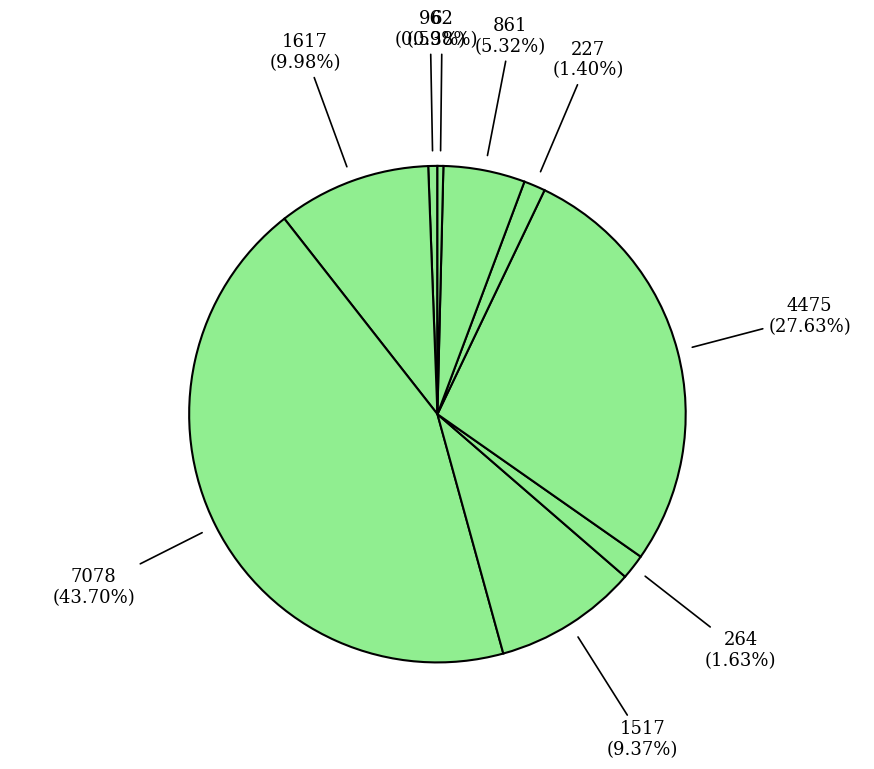

How many slices are in this pie chart?

9